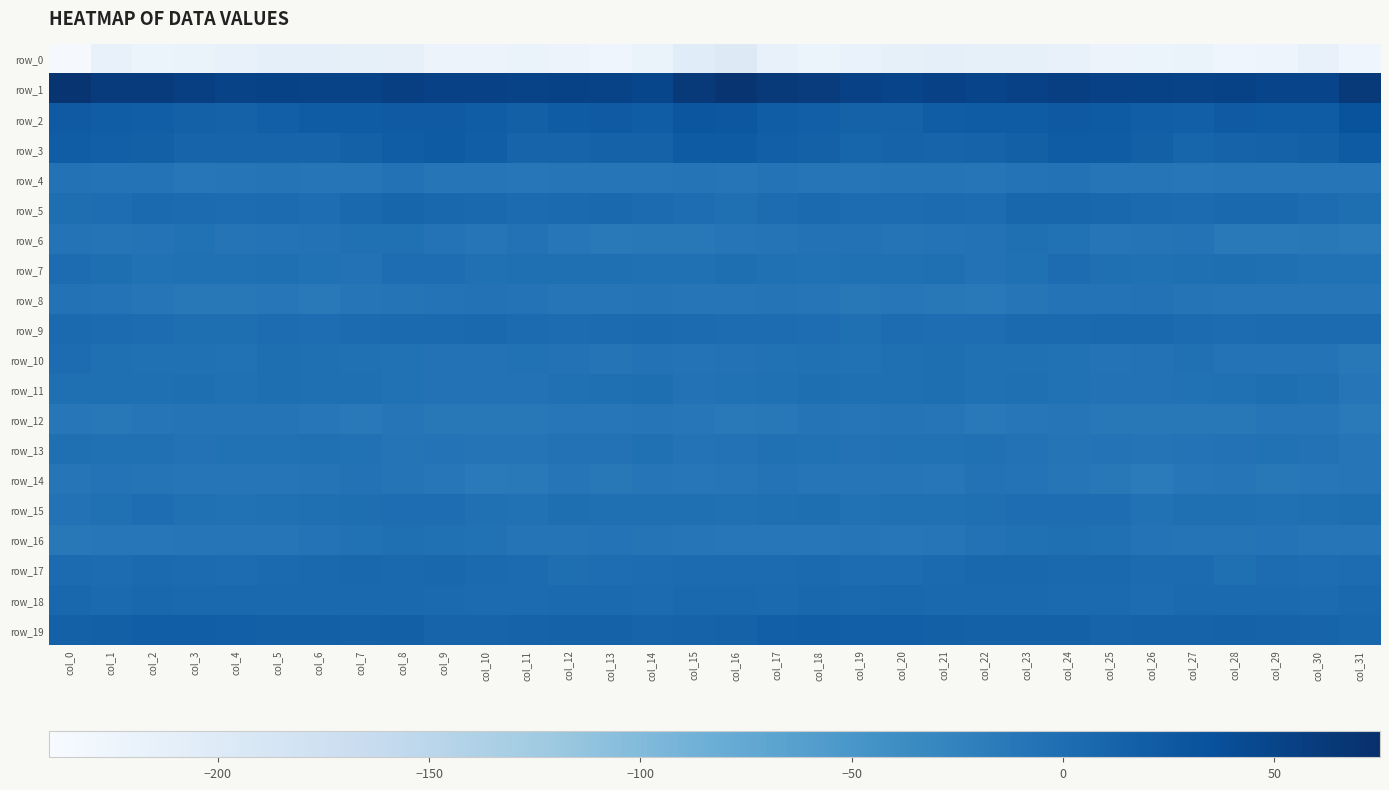

How many values in the row_7 series exceed -2?

12